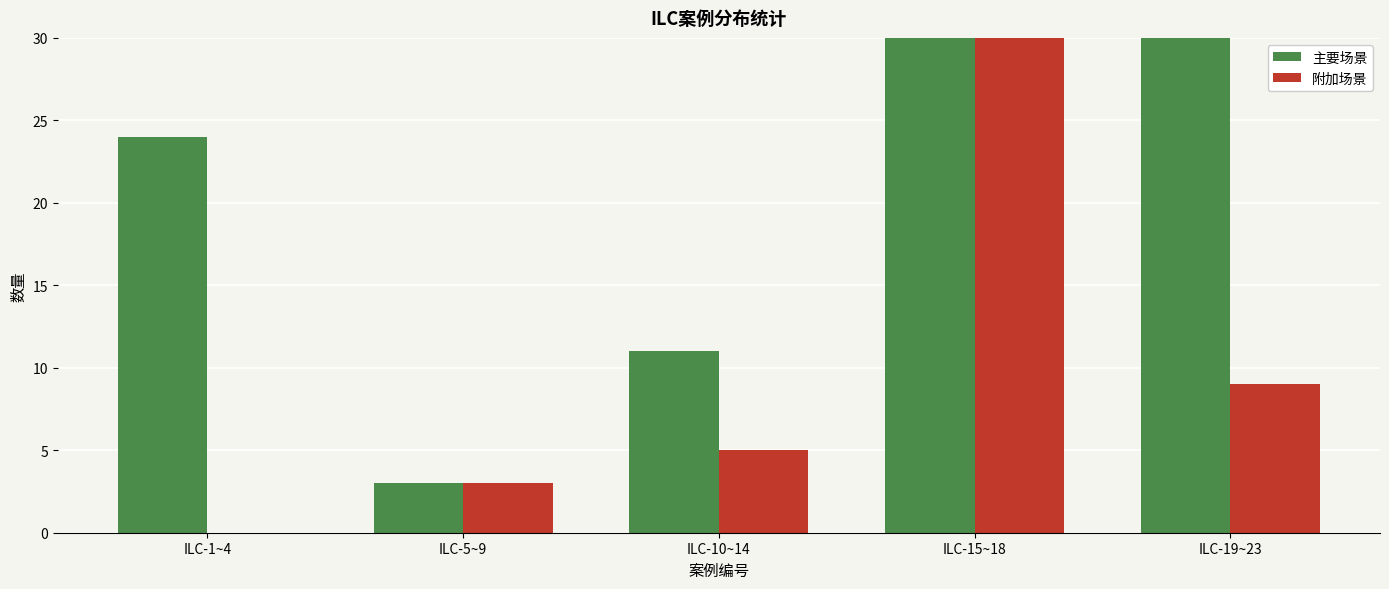

Which series has the largest total across all categories?

主要场景